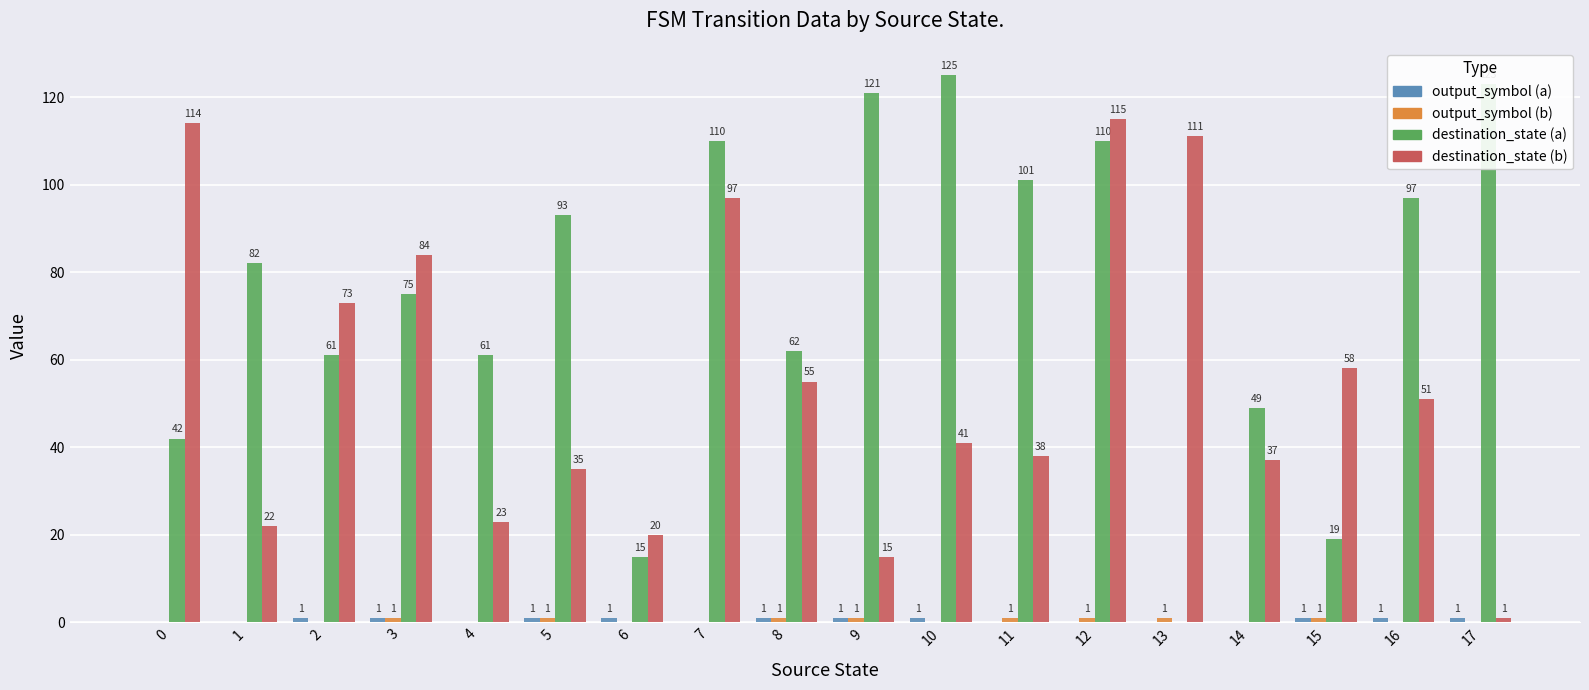

Are the bars horizontal?

No